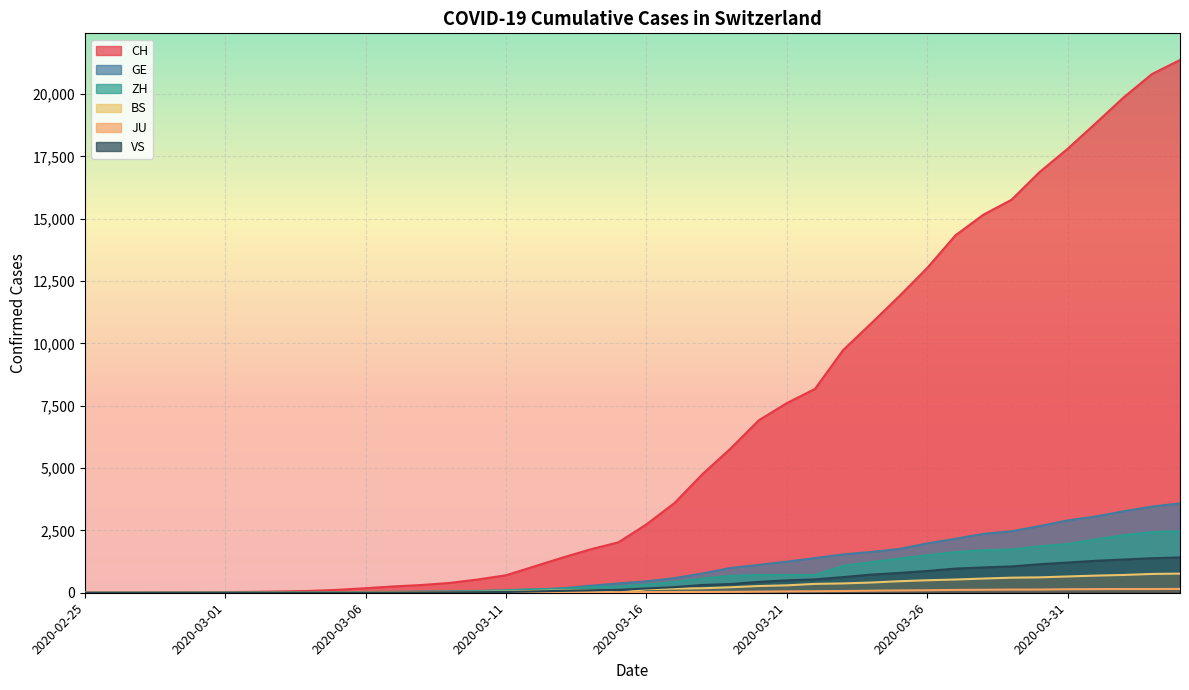

What is the maximum value shown in the chart?

21368